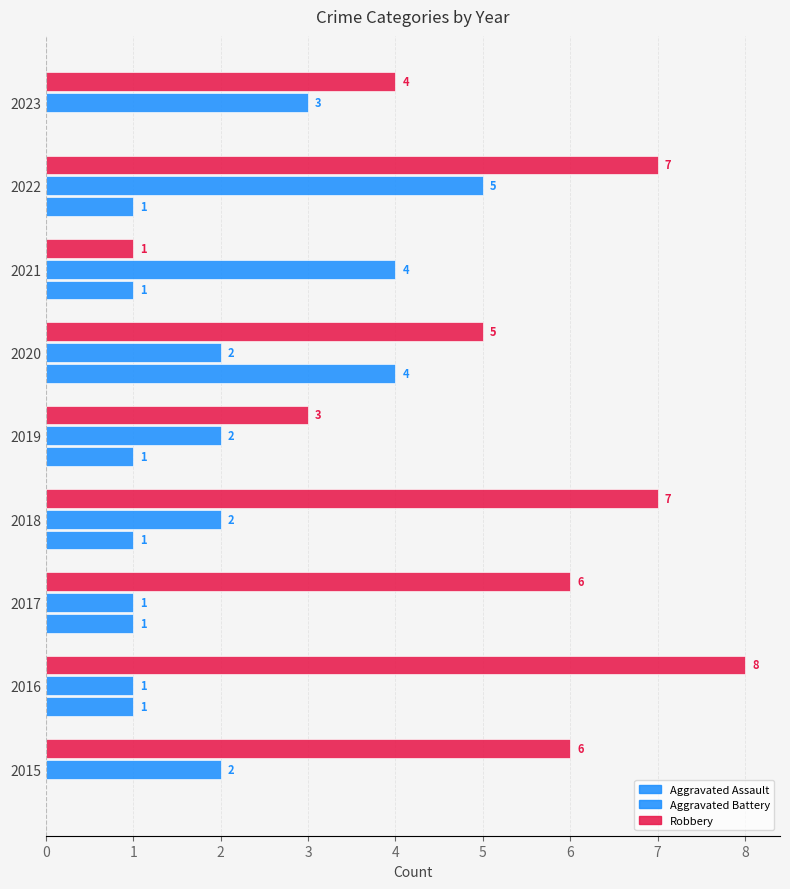

Count the number of data series in this chart.

3